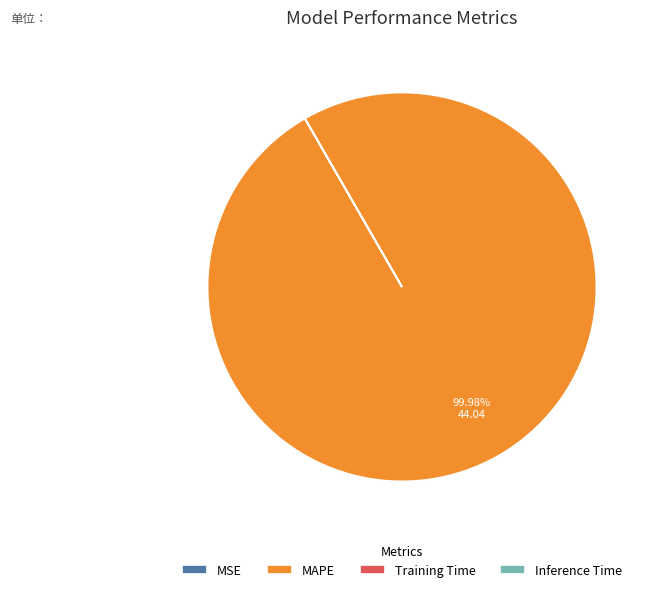

What is the largest slice in the pie chart?

MAPE